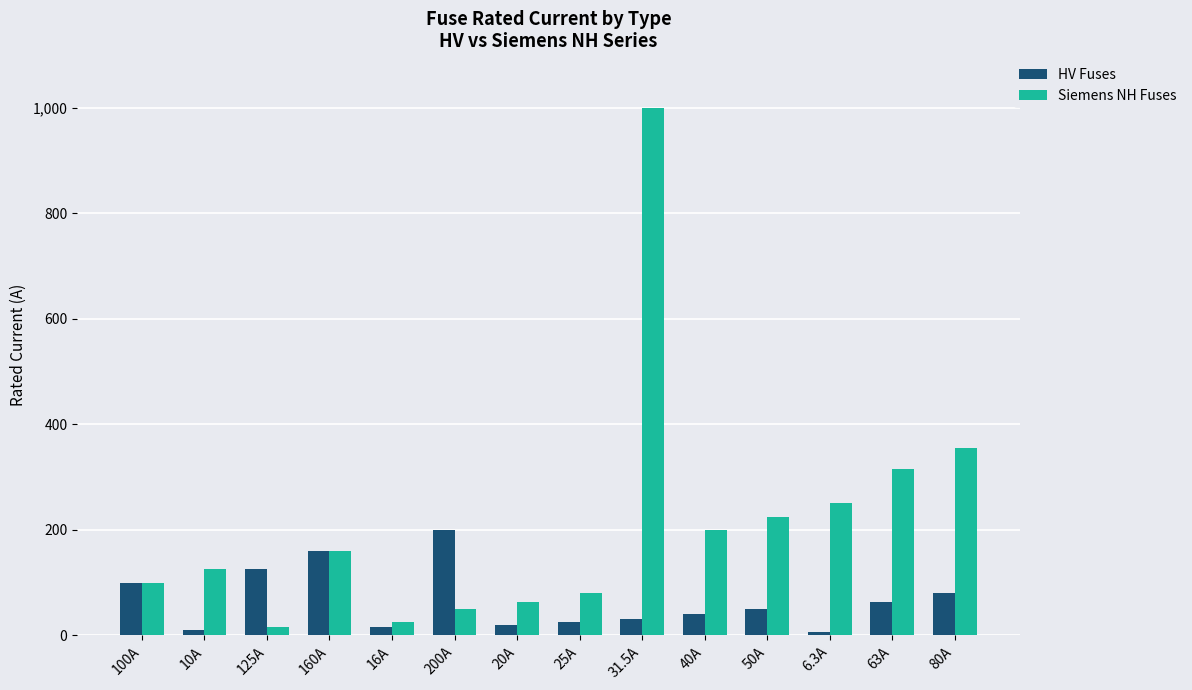

Count the number of categories in the chart.

14